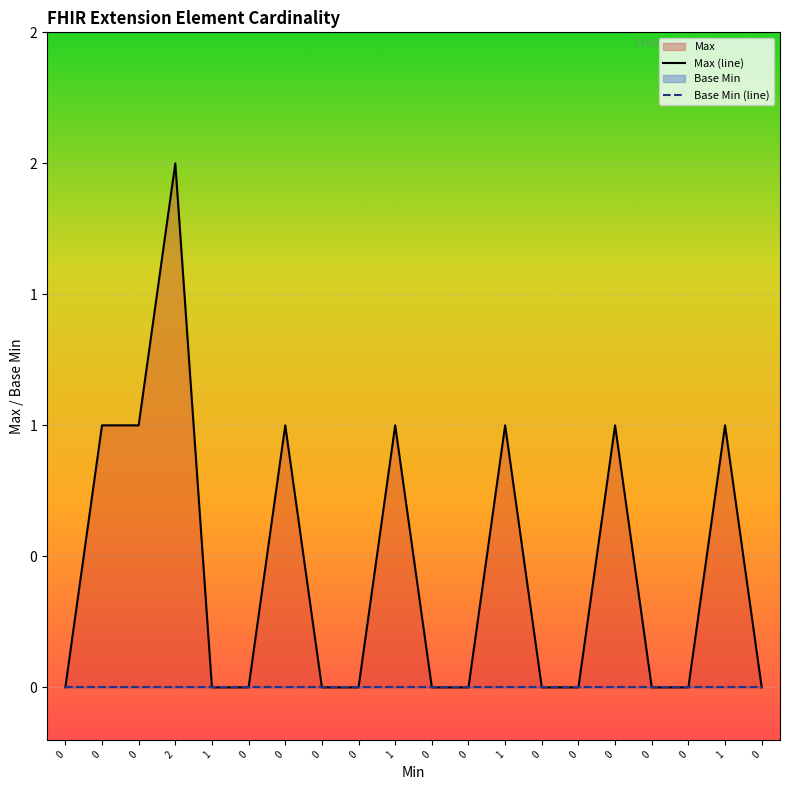

What is the value of the 16th point from the left?

1